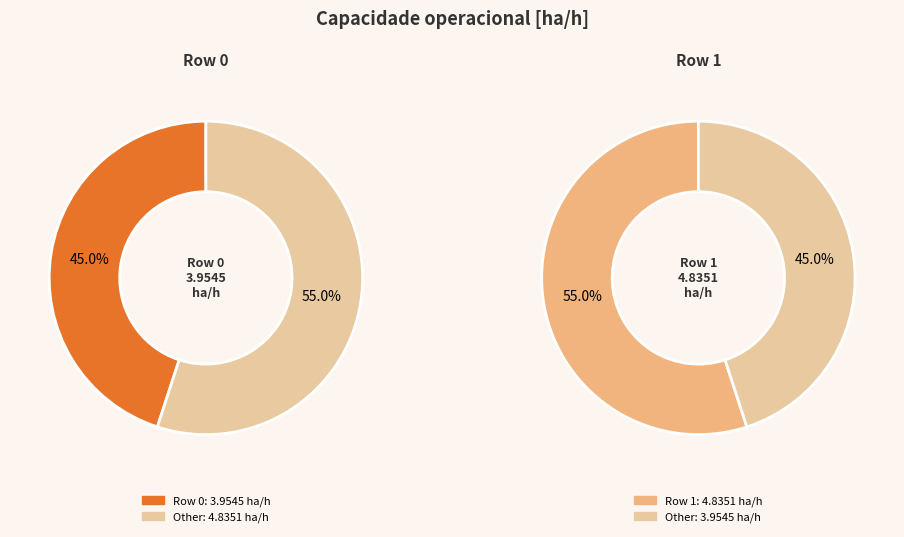

Which slice represents more than half of the pie?

Row 1